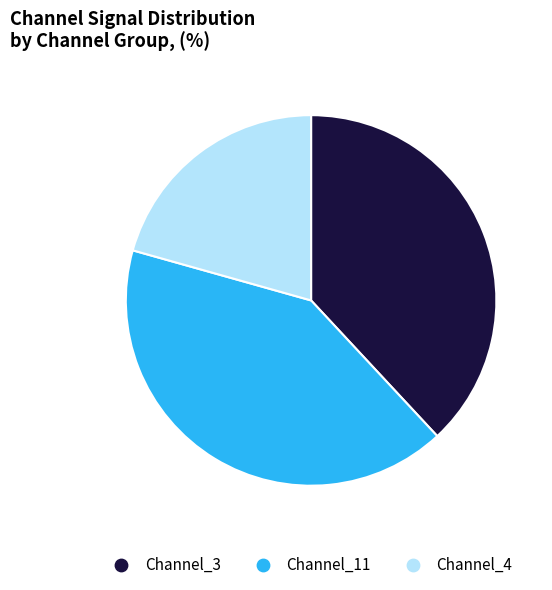

Is there any slice that represents more than half of the pie?

No